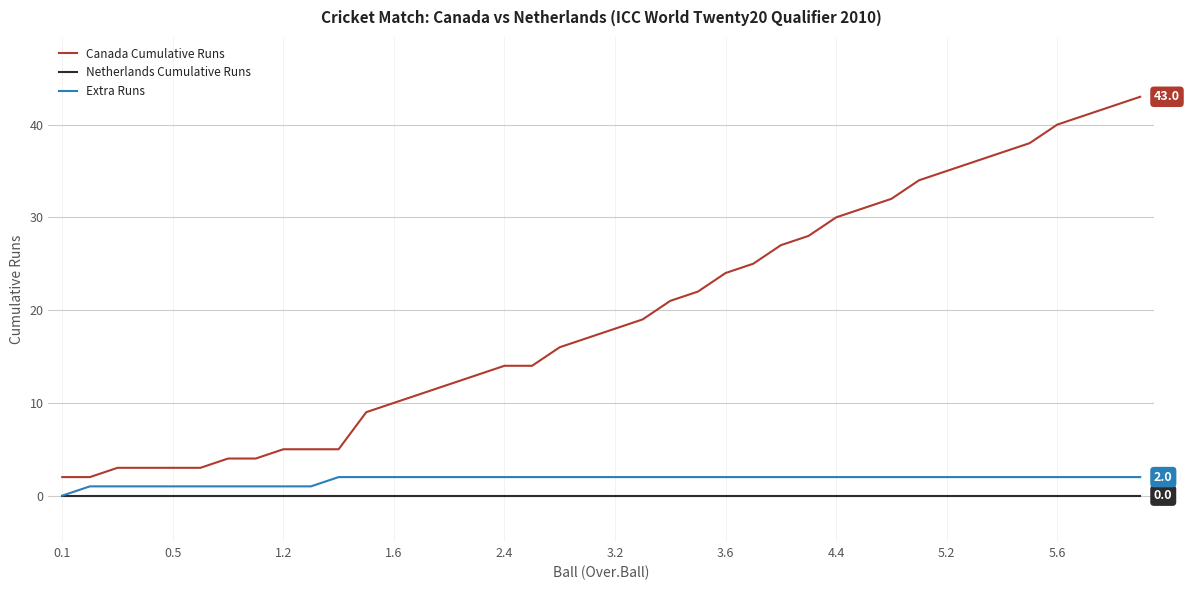

Which series has the largest total across all categories?

Canada Cumulative Runs